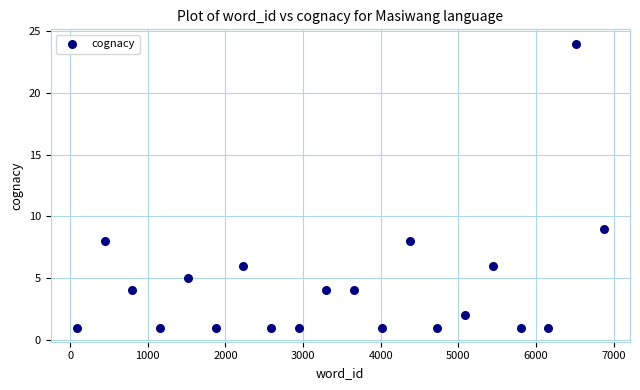

What is the range of Y values (max minus min)?

23